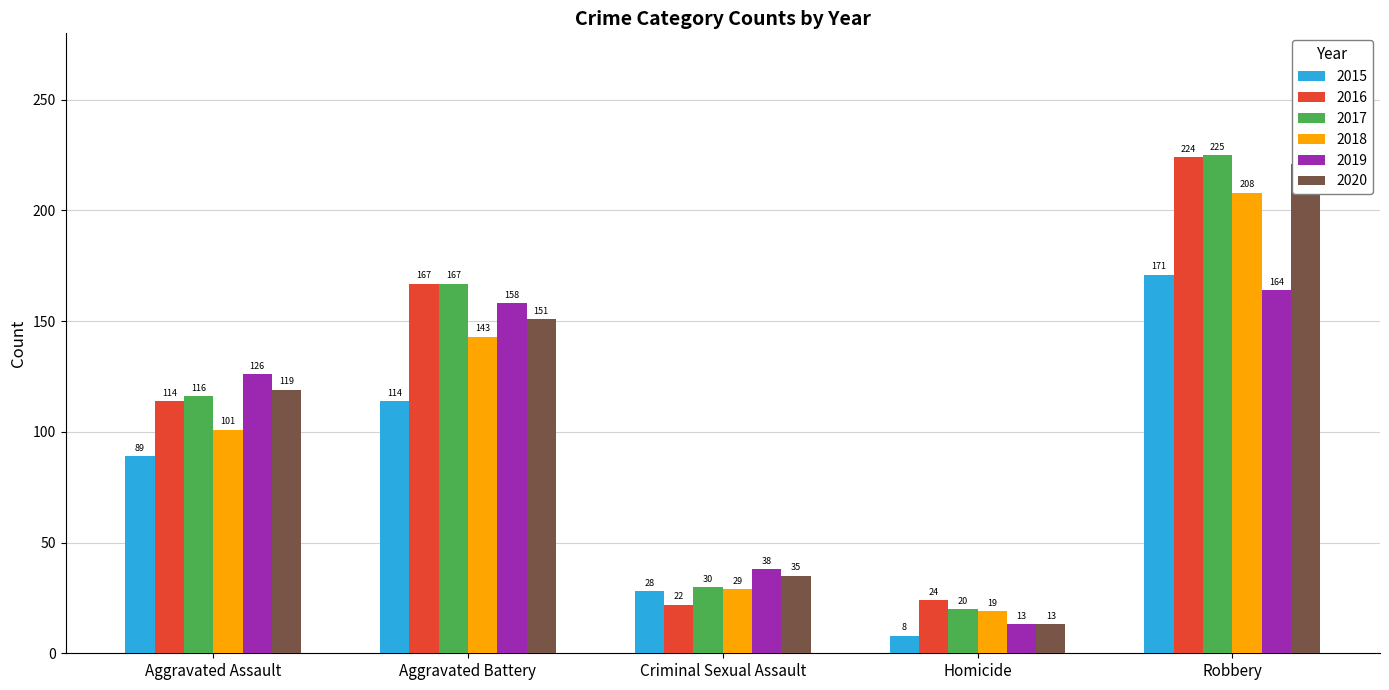

Reading left to right, transcribe all the data shown in this chart.

2015: Aggravated Assault=89	Aggravated Battery=114	Criminal Sexual Assault=28	Homicide=8	Robbery=171
2016: Aggravated Assault=114	Aggravated Battery=167	Criminal Sexual Assault=22	Homicide=24	Robbery=224
2017: Aggravated Assault=116	Aggravated Battery=167	Criminal Sexual Assault=30	Homicide=20	Robbery=225
2018: Aggravated Assault=101	Aggravated Battery=143	Criminal Sexual Assault=29	Homicide=19	Robbery=208
2019: Aggravated Assault=126	Aggravated Battery=158	Criminal Sexual Assault=38	Homicide=13	Robbery=164
2020: Aggravated Assault=119	Aggravated Battery=151	Criminal Sexual Assault=35	Homicide=13	Robbery=221